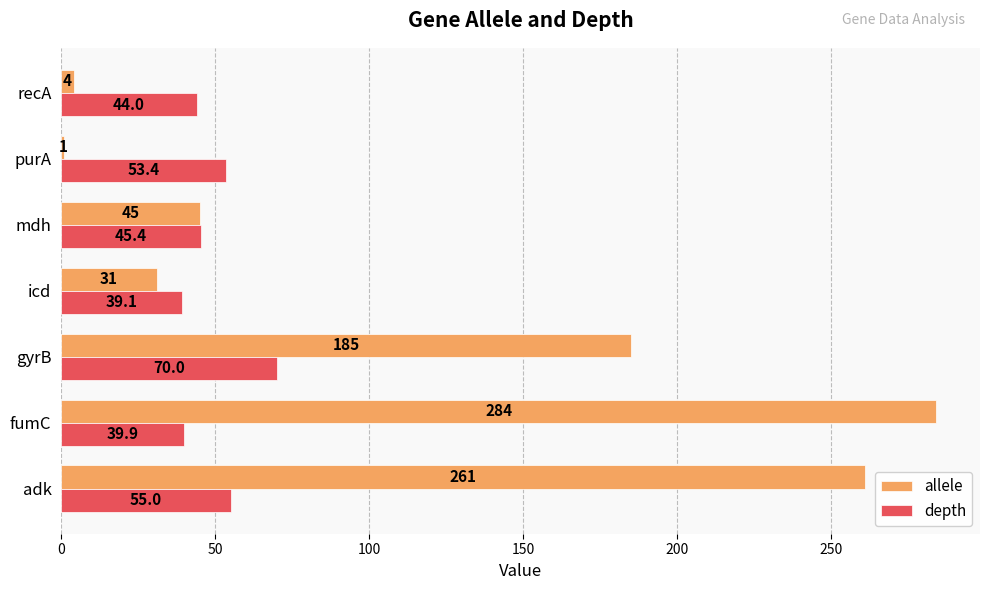

True or false: depth has a value of 23.8 at adk.

False